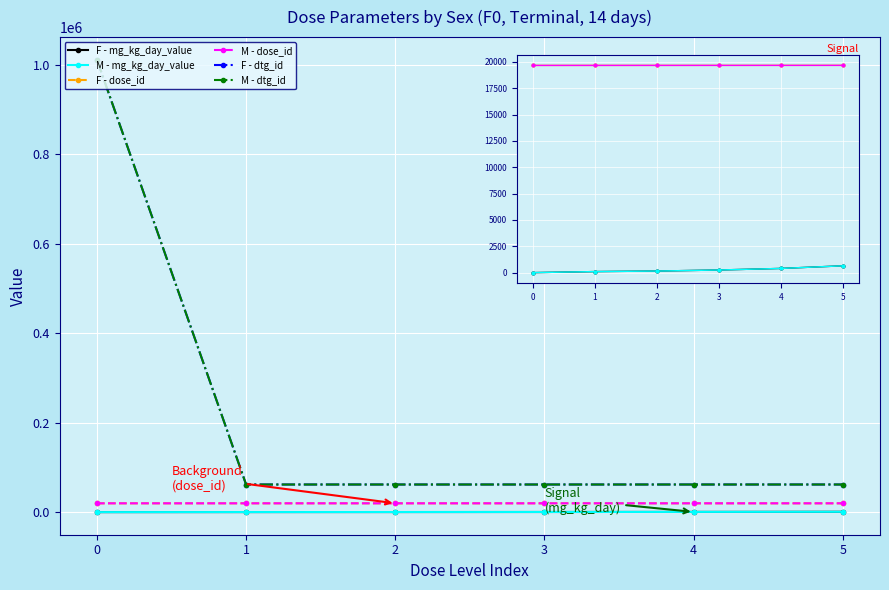

The M - mg_kg_day_value series shows 62 at 1. True or false?

False